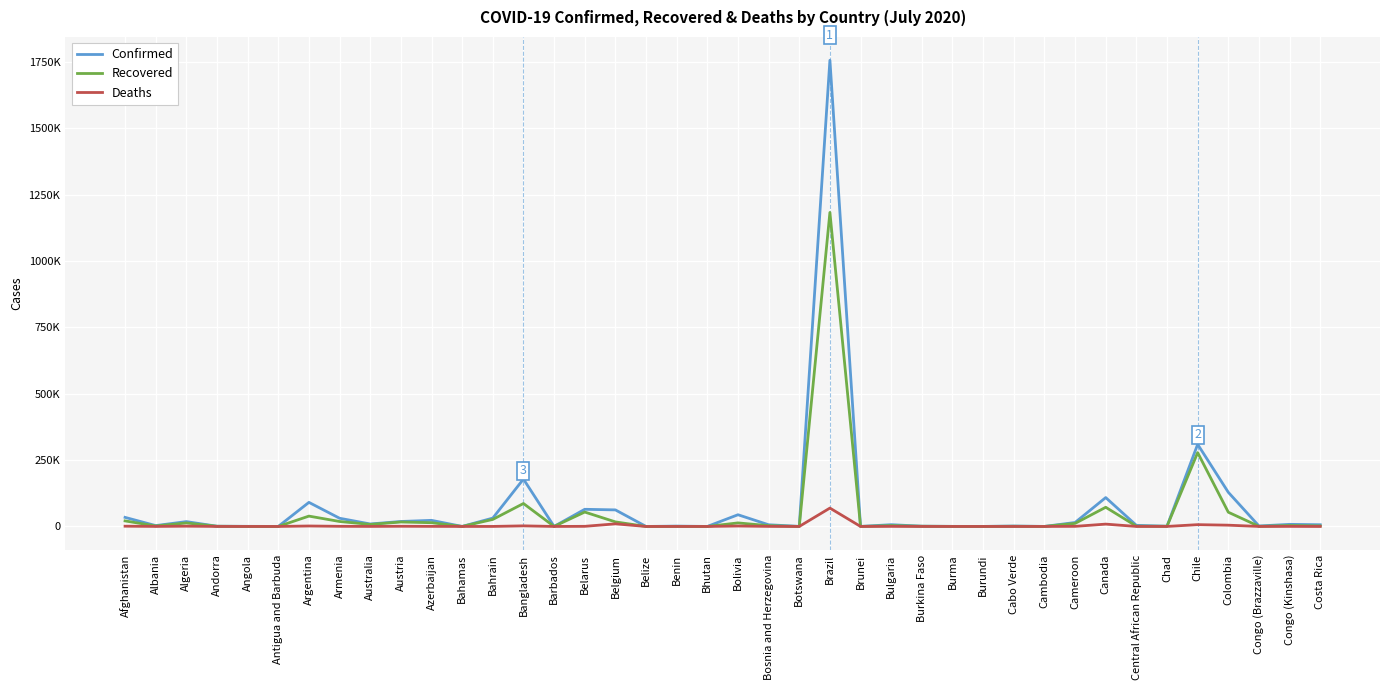

Reading left to right, what are all the values shown in this chart?

Confirmed: 34194	3278	18242	855	458	73	90693	30903	9359	18709	22990	107	31528	178443	98	64604	62357	33	1285	80	44113	6402	314	1755779	141	6672	1005	326	191	1591	141	14916	108776	4200	873	309274	128638	1821	7905	6485
Recovered: 20882	1875	13124	803	117	57	38984	18709	7626	16808	14093	89	26520	86406	90	54254	17179	20	333	55	13354	3037	31	1182592	138	3229	862	256	118	730	131	11525	72242	1142	788	278053	53634	525	3513	2023
Deaths: 971	85	996	52	23	3	1749	546	106	706	292	11	103	2275	7	454	9781	2	23	0	1638	216	1	69184	3	262	53	6	1	19	0	359	8802	52	74	6781	4791	47	189	26